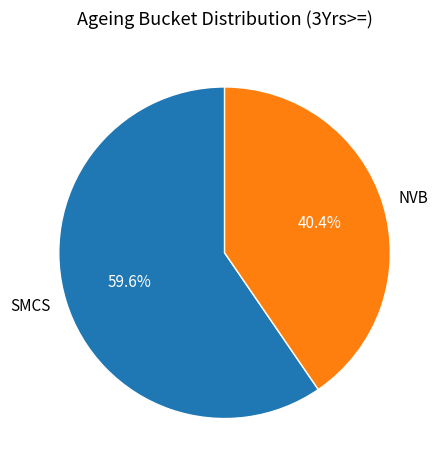

Which category accounts for the majority?

SMCS